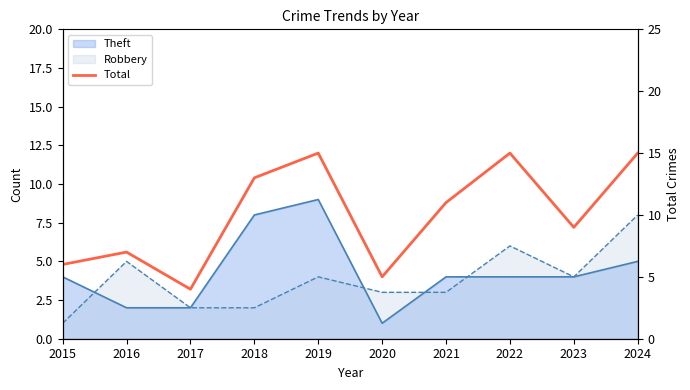

What is the average value?

10